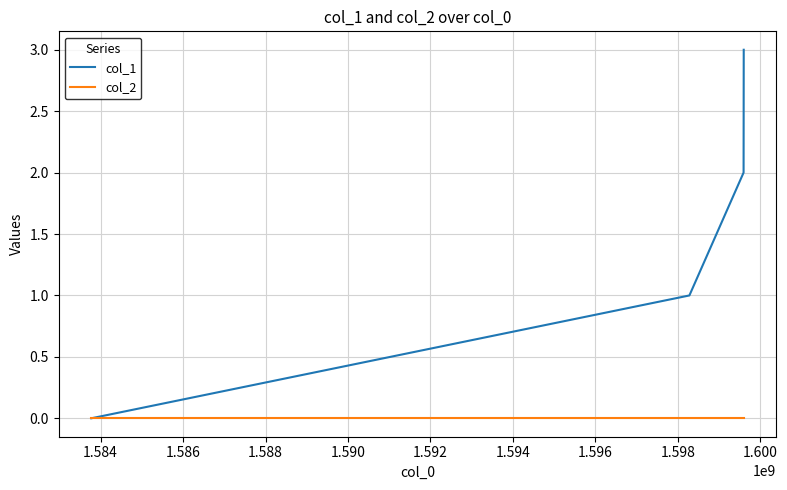

Which series has the widest spread of values?

col_1